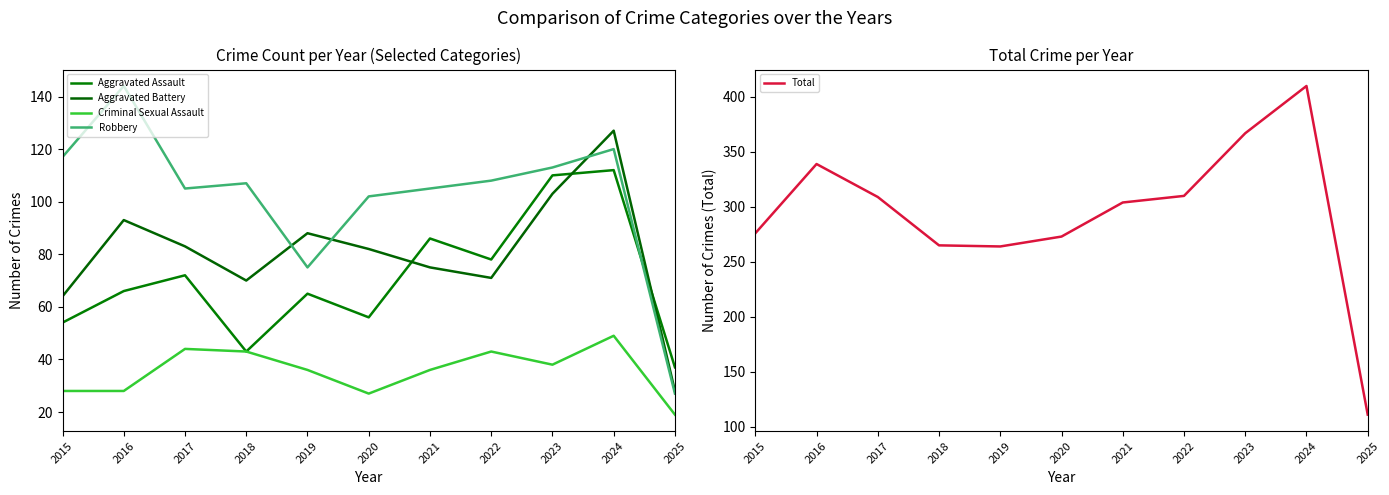

What is the spread (max minus min) of values at 2024?

361